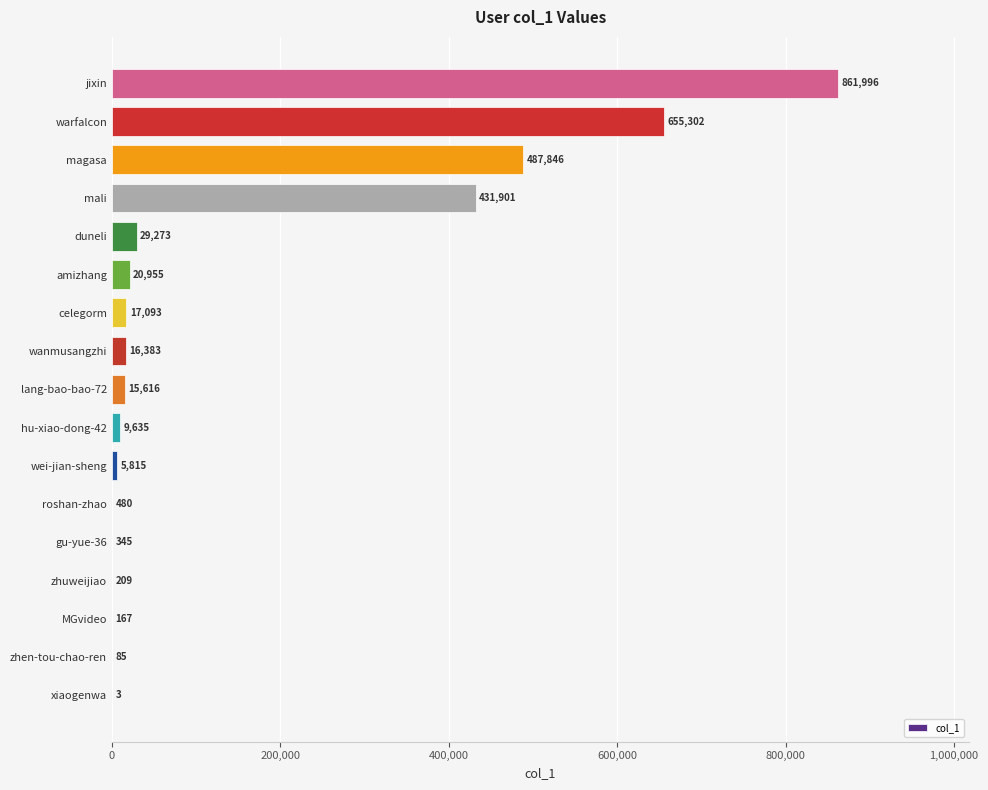

What is the change in value from zhuweijiao to lang-bao-bao-72?

+15407